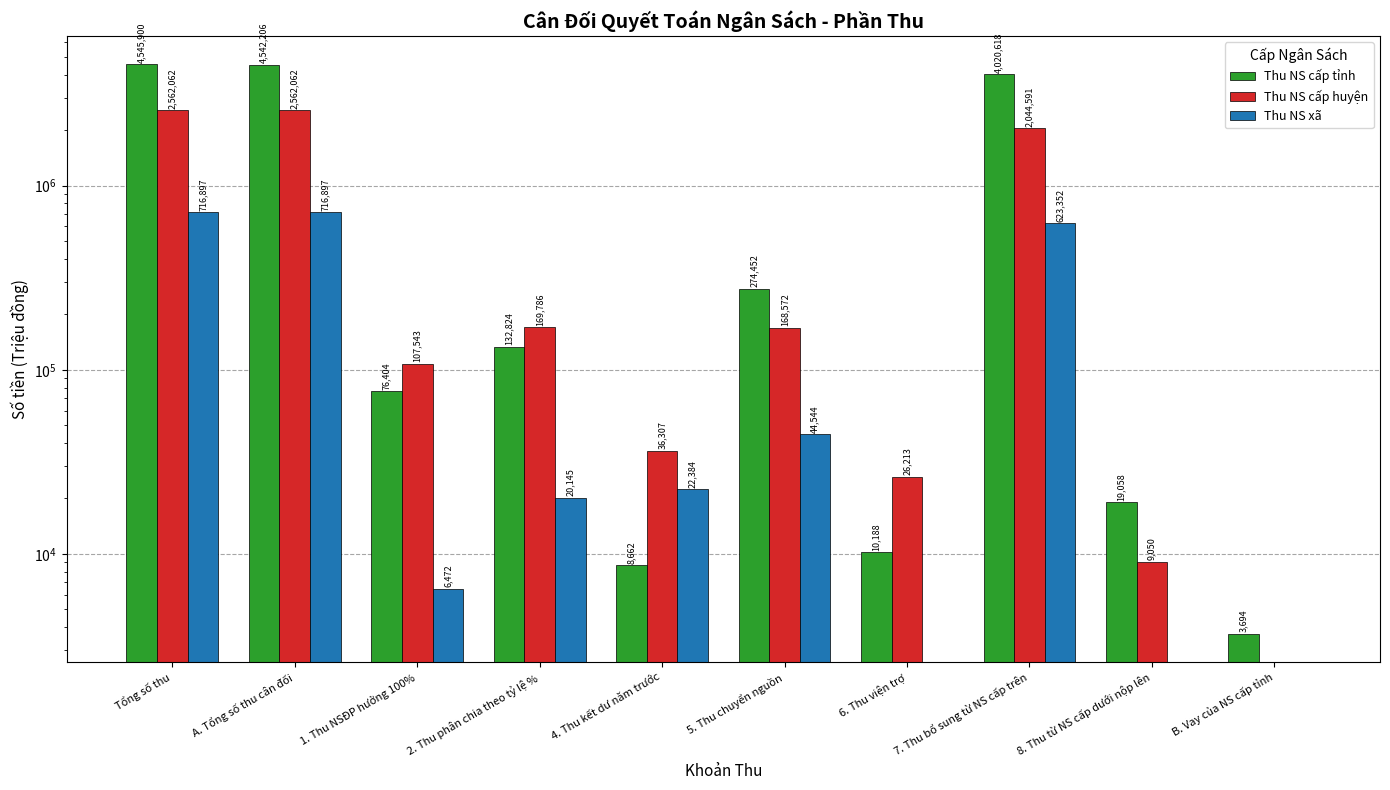

At which category is the sum across all series the highest?

Tổng số thu